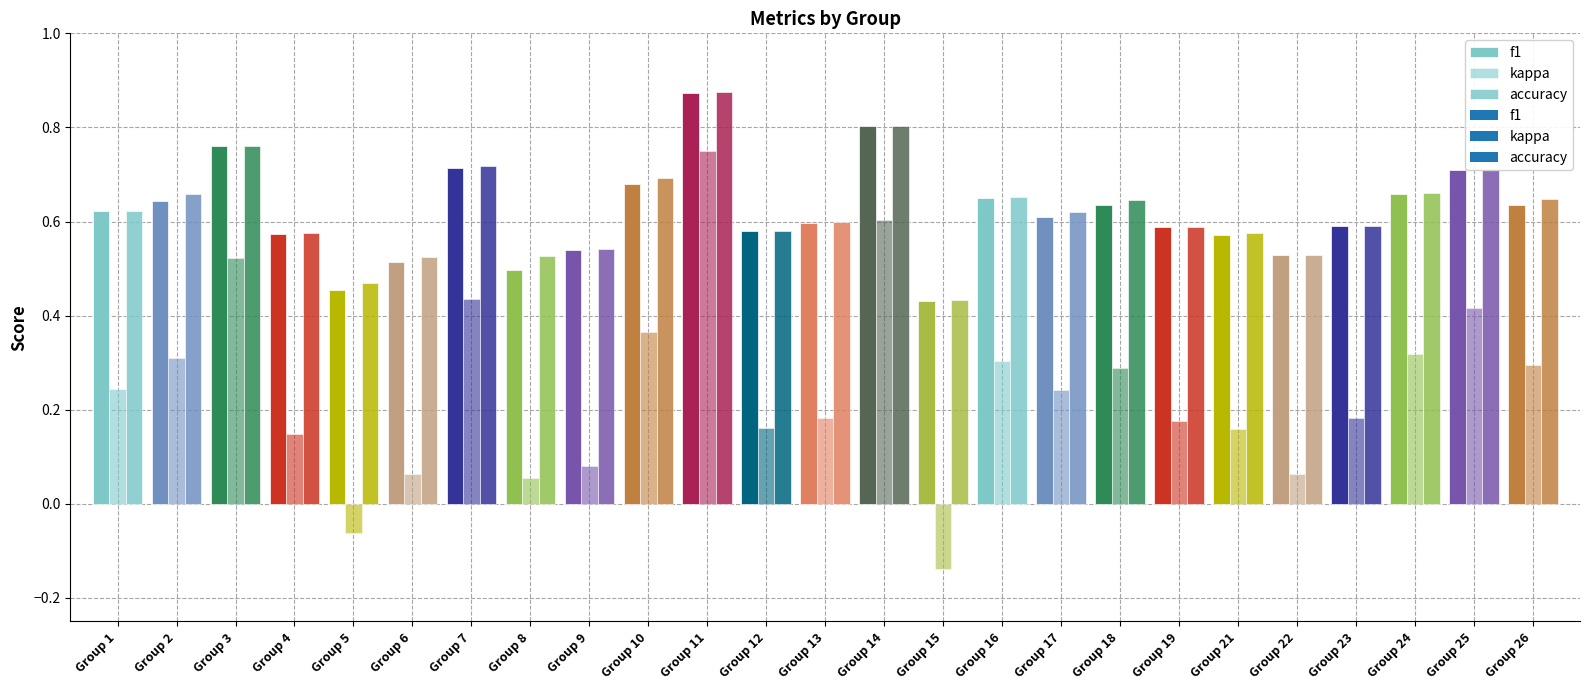

Reading left to right, what are all the values shown in this chart?

f1: 1=0.6	2=0.6	3=0.8	4=0.6	5=0.5	6=0.5	7=0.7	8=0.5	9=0.5	10=0.7	11=0.9	12=0.6	13=0.6	14=0.8	15=0.4	16=0.7	17=0.6	18=0.6	19=0.6	21=0.6	22=0.5	23=0.6	24=0.7	25=0.7	26=0.6
kappa: 1=0.2	2=0.3	3=0.5	4=0.1	5=-0.1	6=0.1	7=0.4	8=0.1	9=0.1	10=0.4	11=0.8	12=0.2	13=0.2	14=0.6	15=-0.1	16=0.3	17=0.2	18=0.3	19=0.2	21=0.2	22=0.1	23=0.2	24=0.3	25=0.4	26=0.3
accuracy: 1=0.6	2=0.7	3=0.8	4=0.6	5=0.5	6=0.5	7=0.7	8=0.5	9=0.5	10=0.7	11=0.9	12=0.6	13=0.6	14=0.8	15=0.4	16=0.7	17=0.6	18=0.6	19=0.6	21=0.6	22=0.5	23=0.6	24=0.7	25=0.7	26=0.6